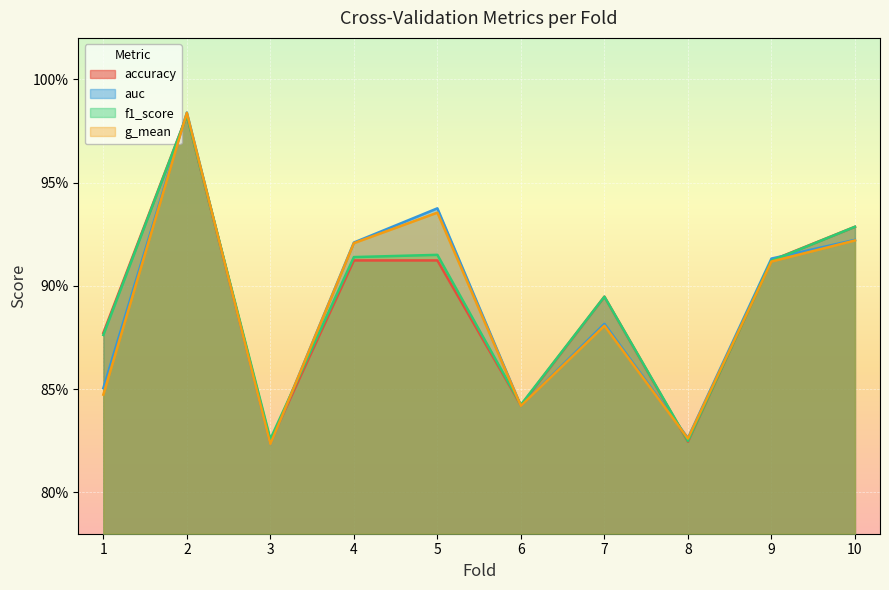

What is the smallest value displayed?

0.8